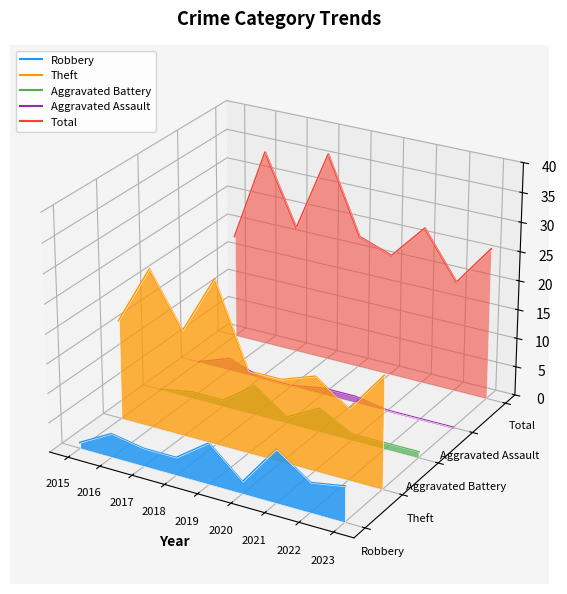

How many interior local valleys does the Theft series have?

3